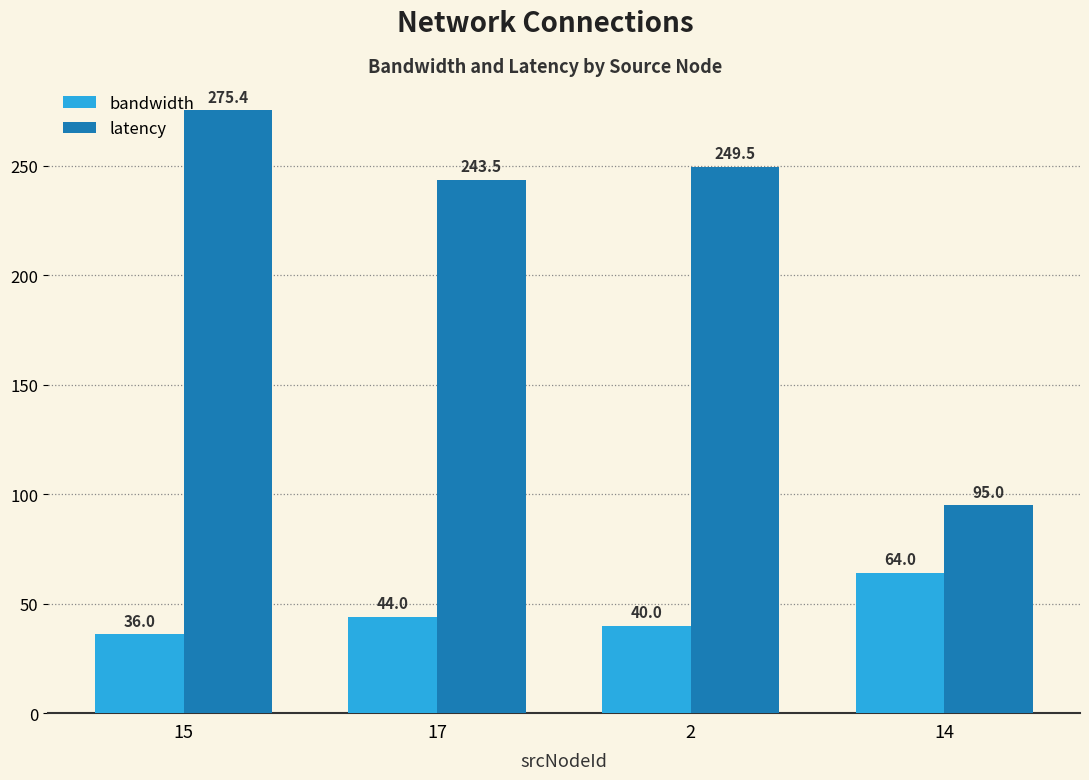

List the series in order of their overall mean, lowest first.

bandwidth, latency